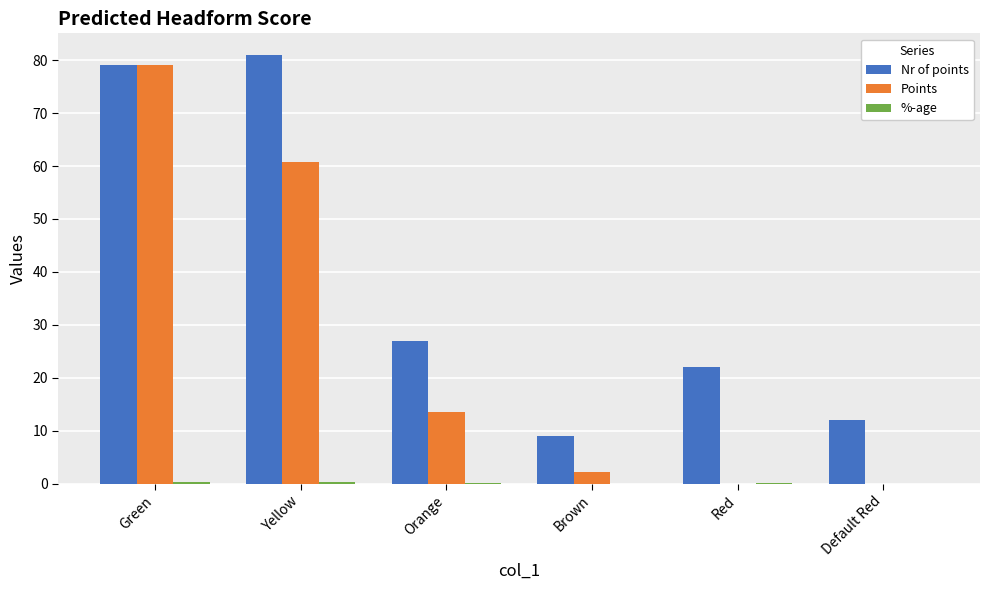

Which category has the highest value across all series?

Yellow